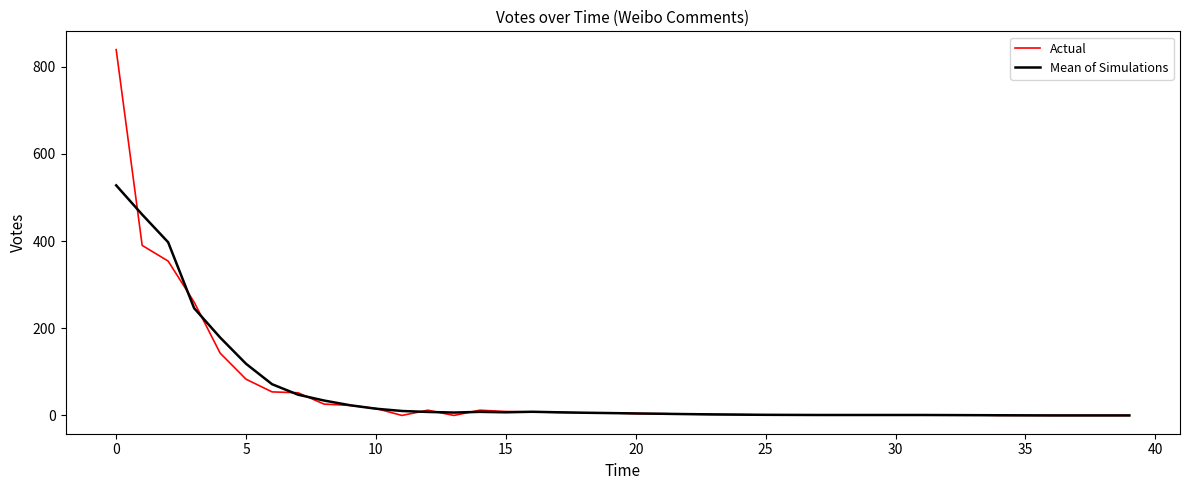

Which series has the widest spread of values?

Actual